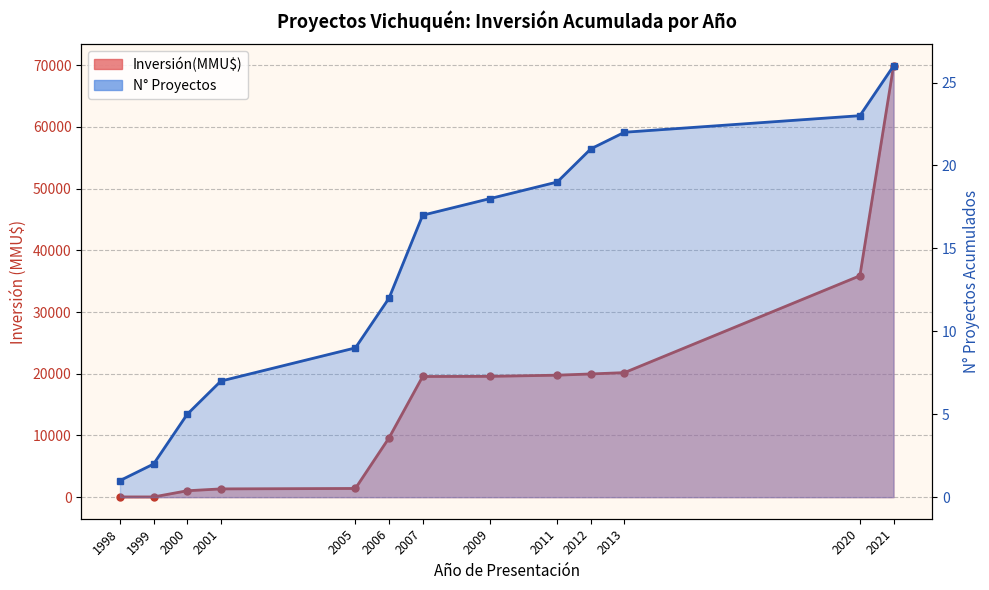

What is the difference between the maximum and minimum values in the Inversión(MMU$) (línea) series?

69837